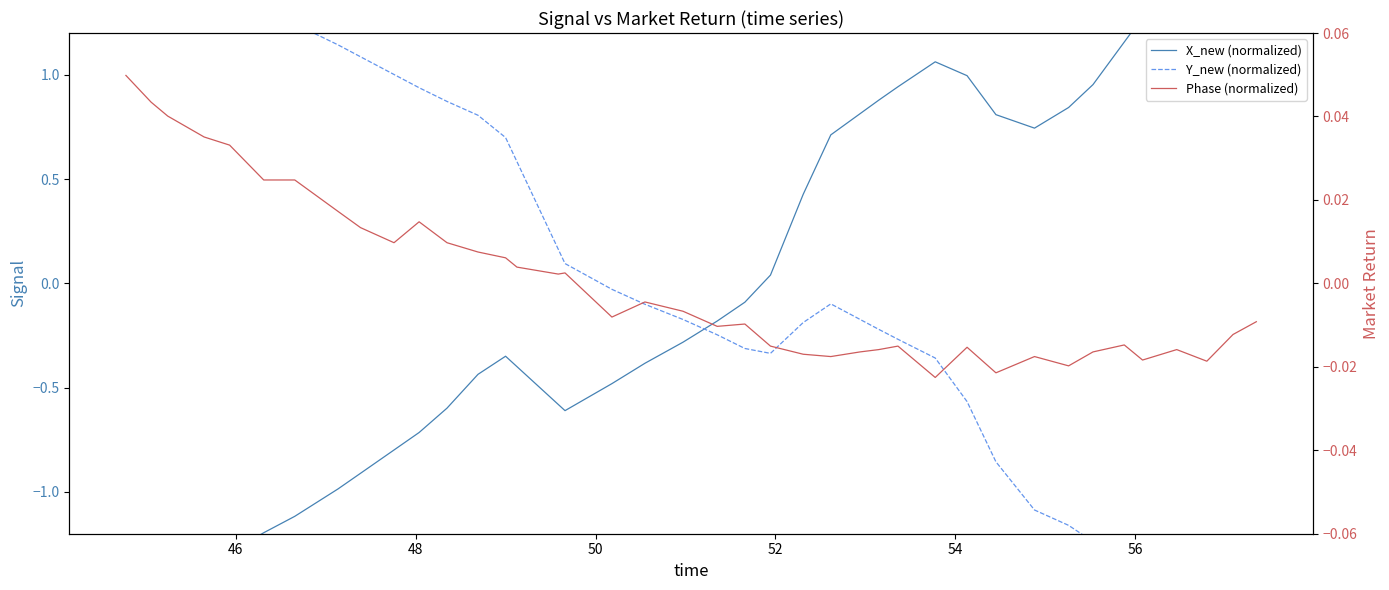

How many interior local valleys does the Phase (normalized) series have?

10